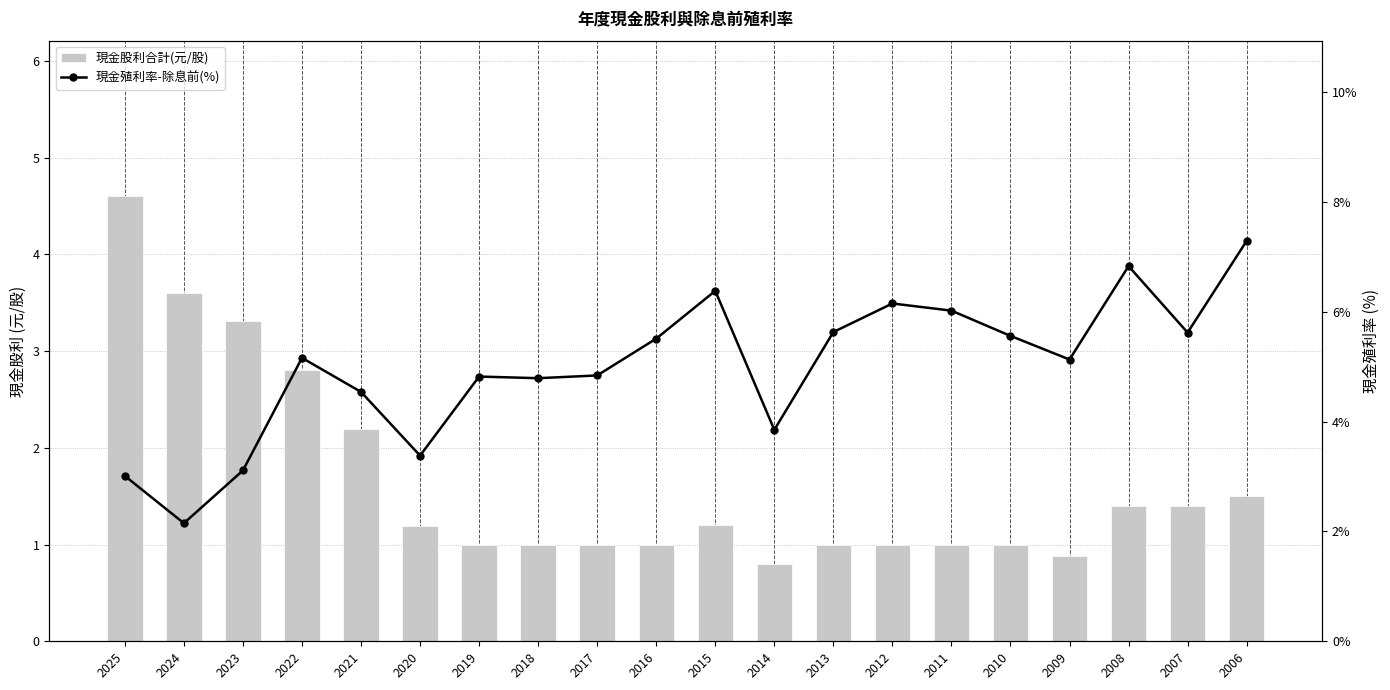

Reading left to right, transcribe all the data shown in this chart.

現金股利合計(元/股): 4.6	3.6	3.3	2.8	2.2	1.2	1.0	1.0	1.0	1.0	1.2	0.8	1.0	1.0	1.0	1.0	0.9	1.4	1.4	1.5
現金殖利率-除息前(%): 3.0	2.1	3.1	5.2	4.5	3.4	4.8	4.8	4.8	5.5	6.4	3.9	5.6	6.2	6.0	5.6	5.1	6.8	5.6	7.3